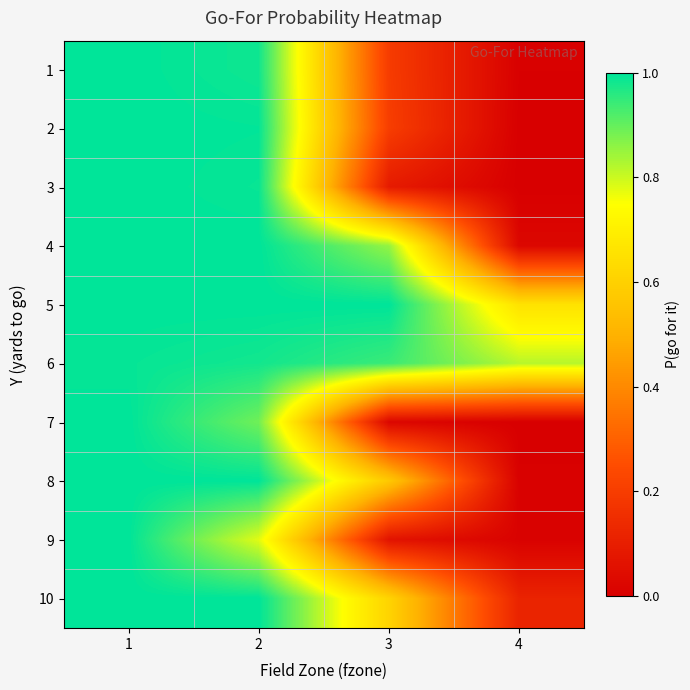

Count the number of categories in the chart.

4